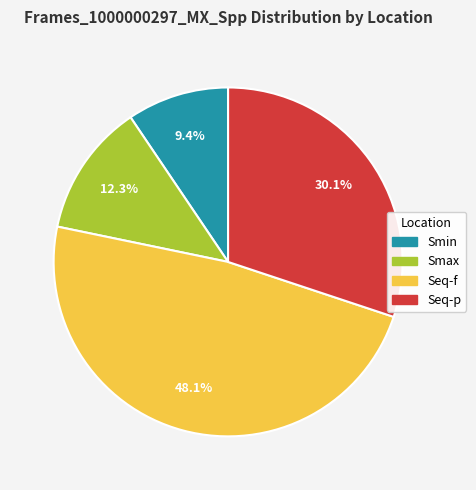

What percentage do Smax and Seq-p together represent?

42.4%